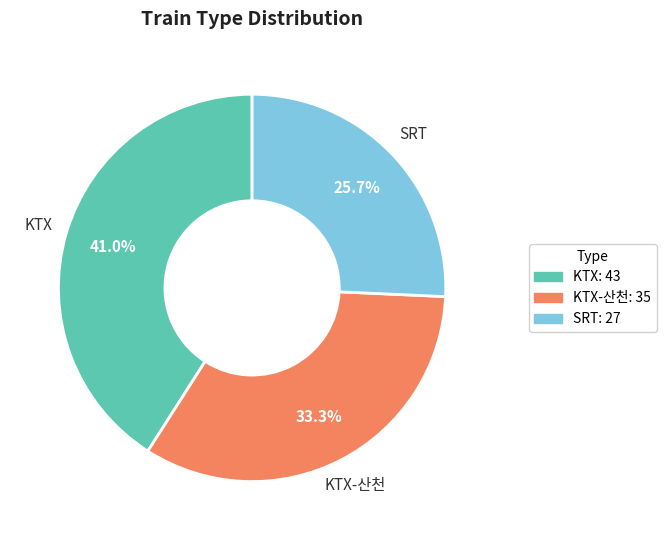

Between KTX and SRT, which is larger?

KTX